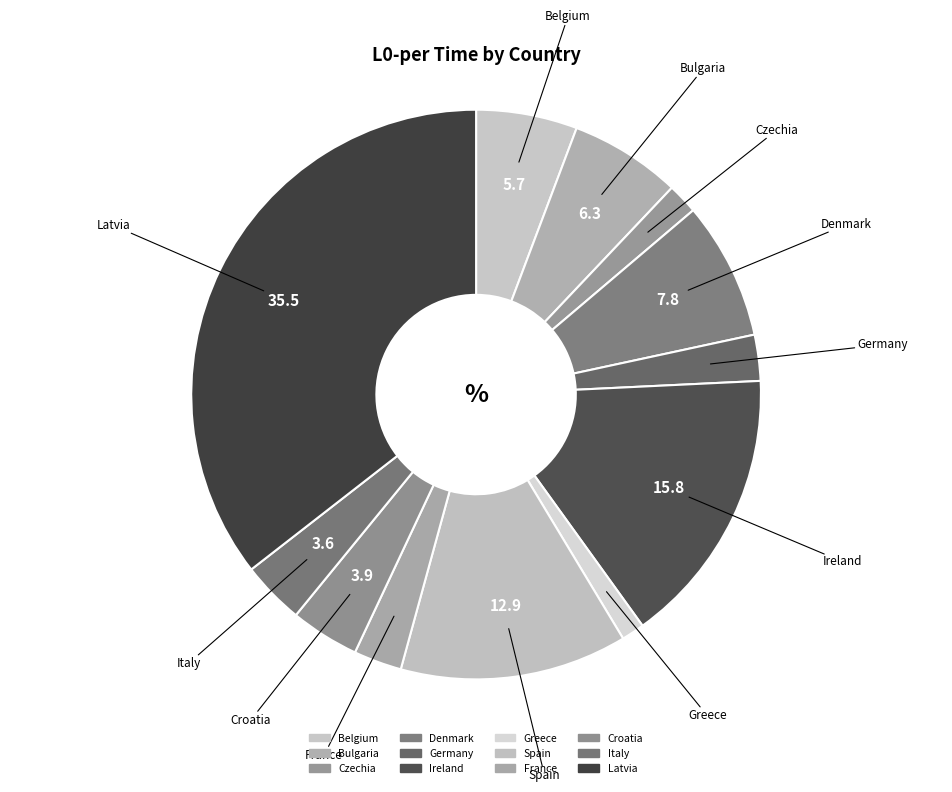

True or false: Croatia accounts for 9% of the total.

False